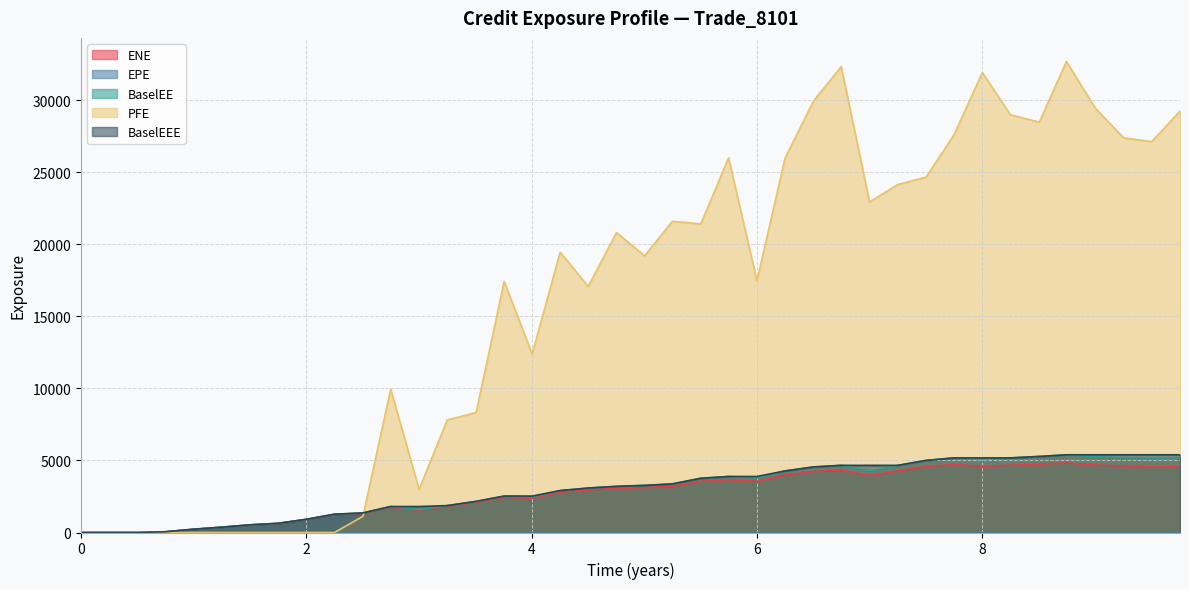

Does the chart display data point markers on the line(s)?

No